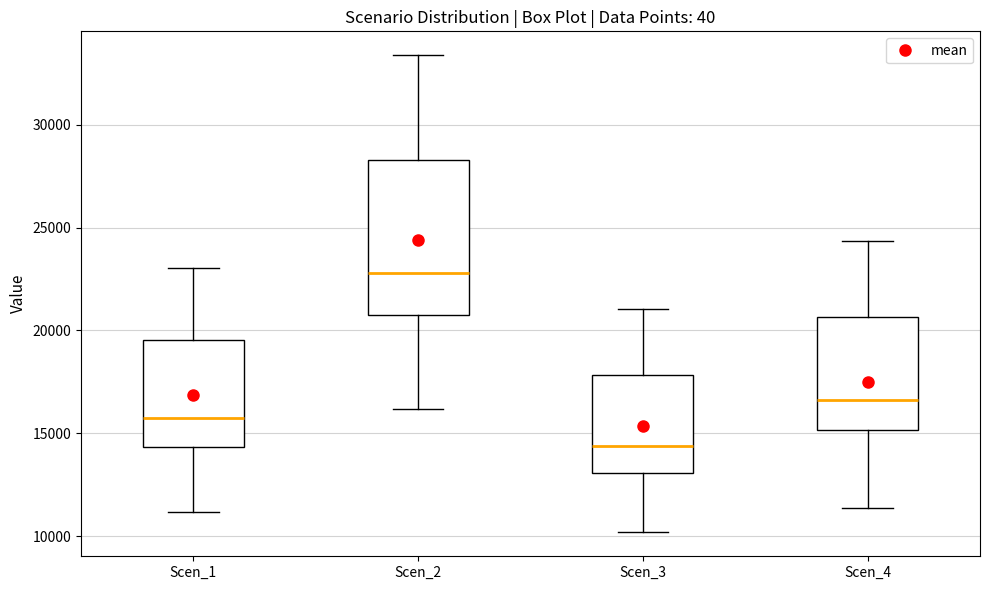

Reading left to right, read every box against the y-axis: the position of its median line, the range the box covers, and the ends of its whiskers. The values are not printed on the chart, so give them approximately, as read against the axis.

Scen_1: median 15500, box 14500 to 19500, whiskers 11000 to 23000
Scen_2: median 23000, box 21000 to 28500, whiskers 16000 to 33500
Scen_3: median 14500, box 13000 to 18000, whiskers 10000 to 21000
Scen_4: median 16500, box 15000 to 20500, whiskers 11500 to 24500